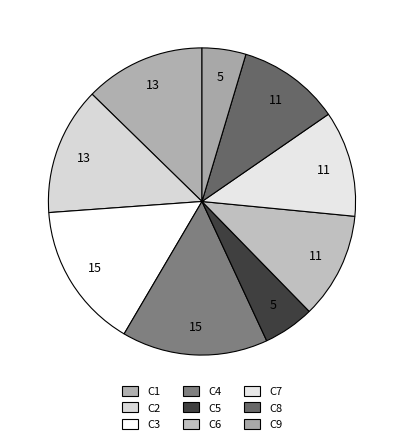

To the nearest percent, what is the combined percentage of C2 and C1?

26%